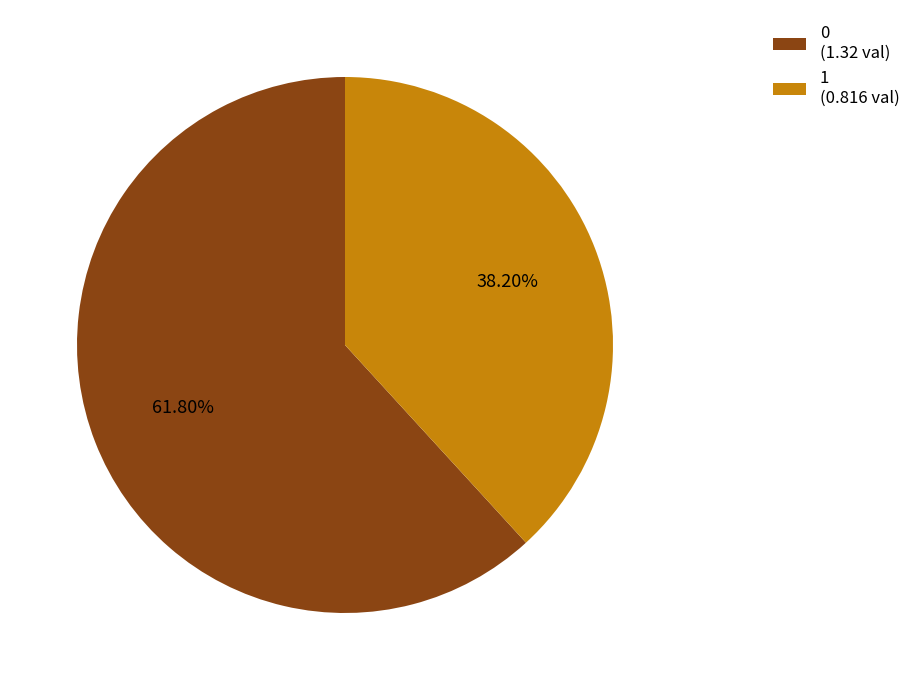

The 0 slice represents 62% of the pie. True or false?

True